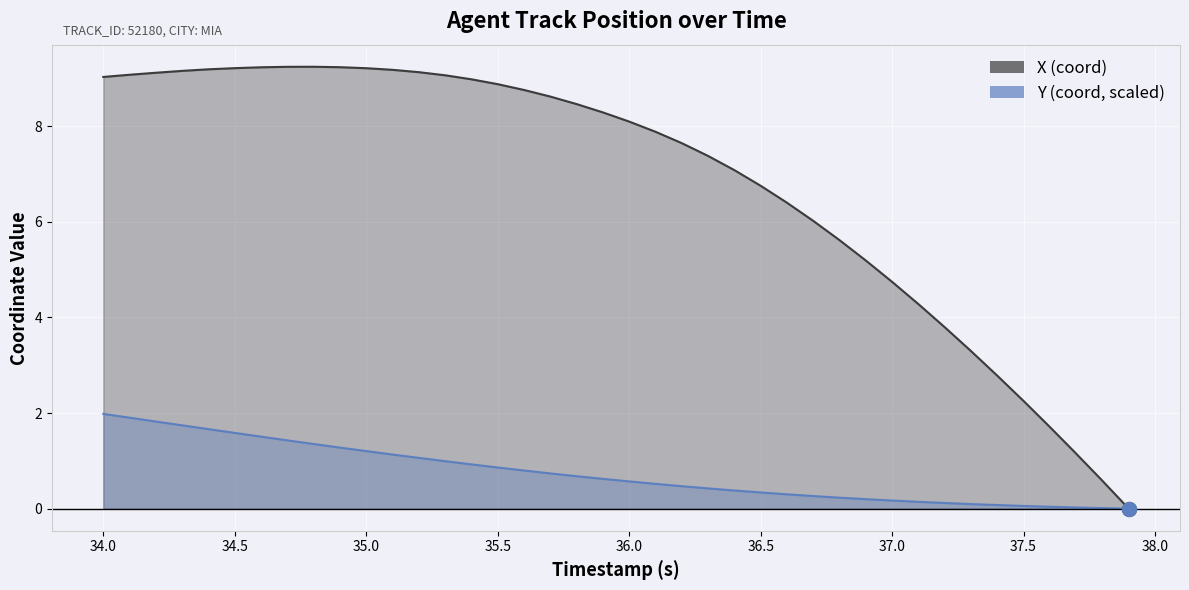

Does the chart display data point markers on the line(s)?

No